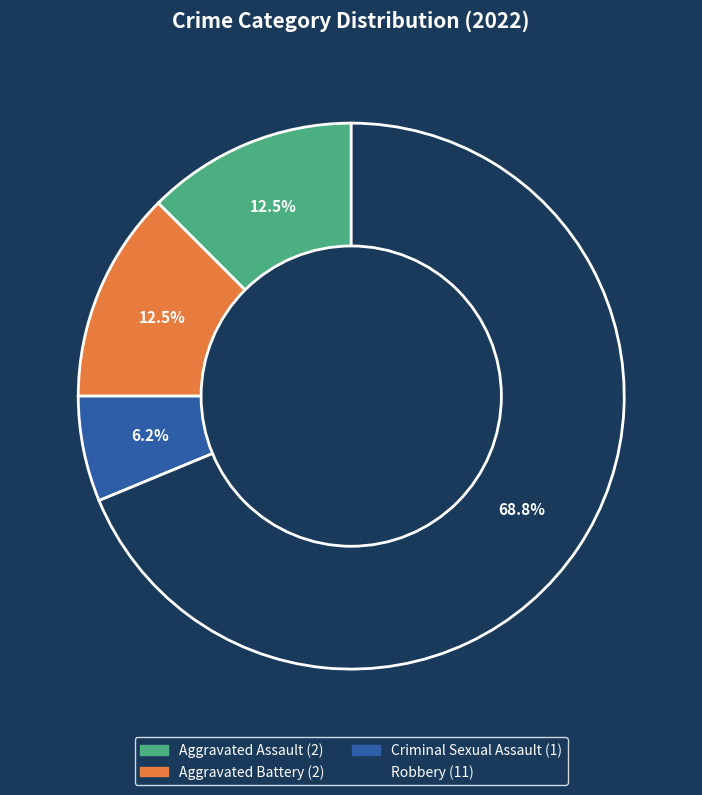

Is it true that Robbery is 78% of the pie?

False